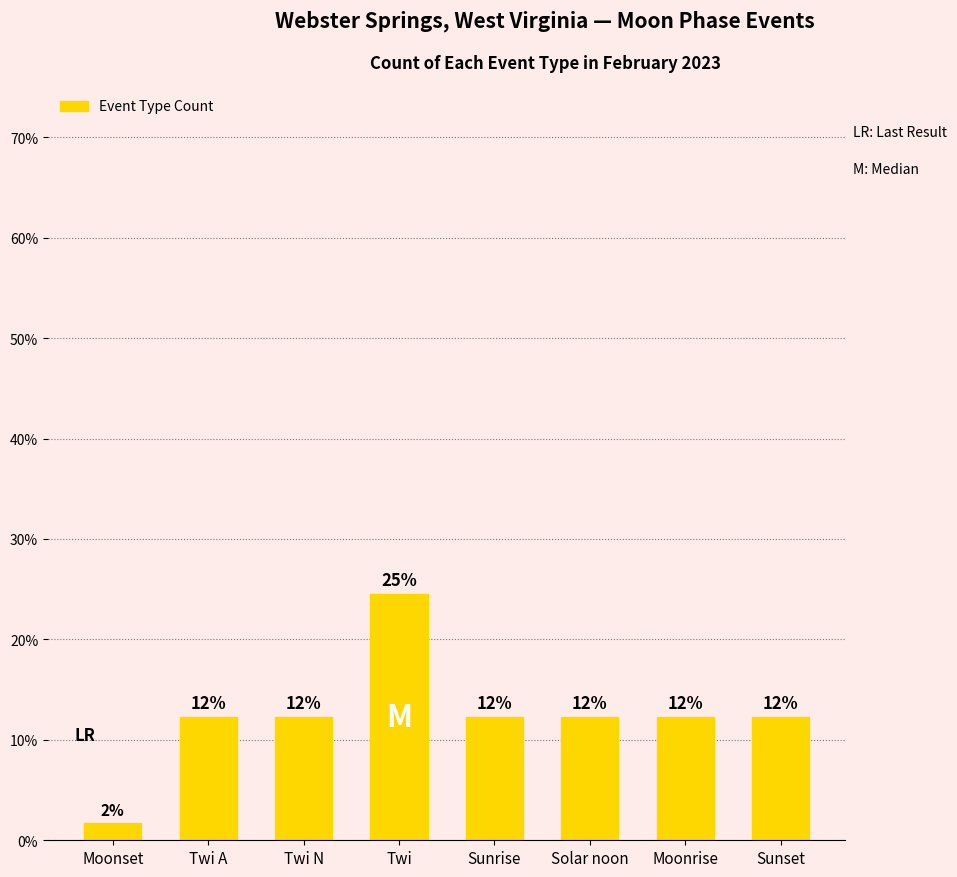

Does the chart contain any negative values?

No